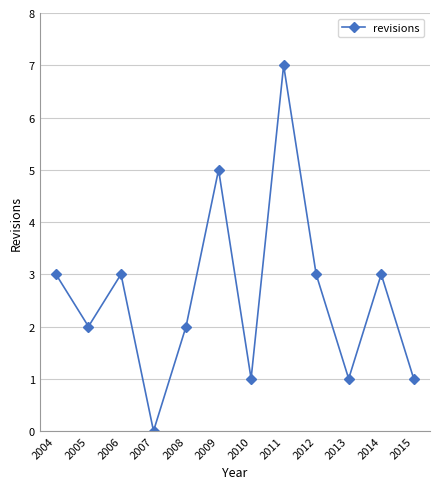

Is it true that the value at 2015 is 1?

True